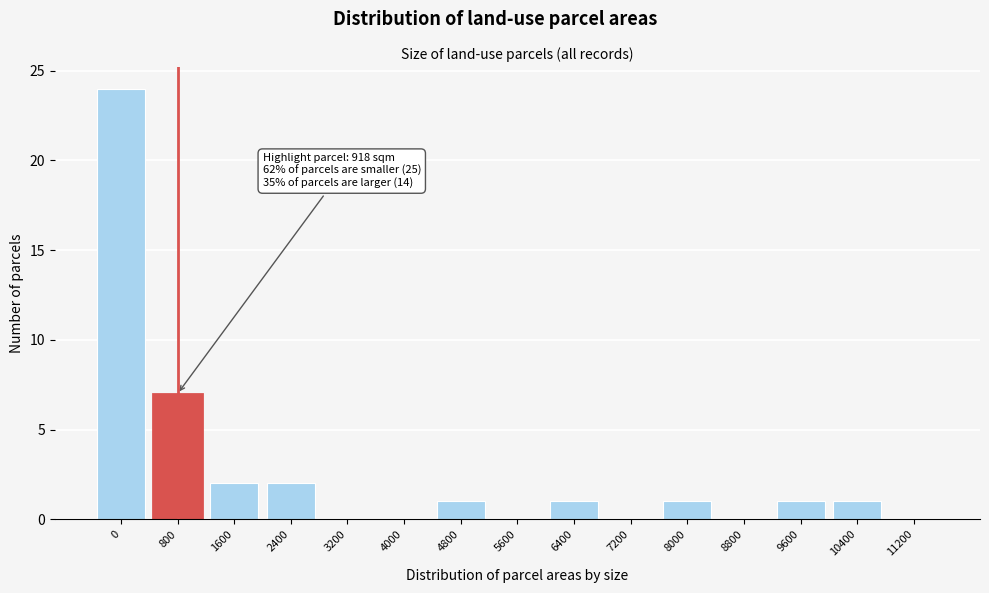

Reading left to right, list all the values displayed in this chart.

0=24	800=7	1600=2	2400=2	3200=0	4000=0	4800=1	5600=0	6400=1	7200=0	8000=1	8800=0	9600=1	10400=1	11200=0